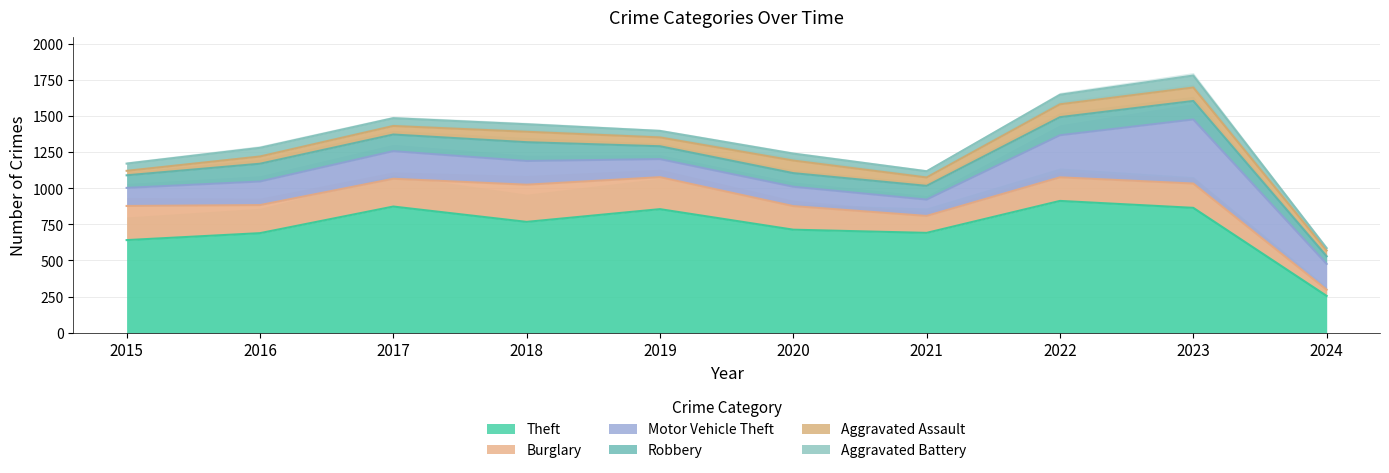

Which label corresponds to the smallest value in the chart?

2024